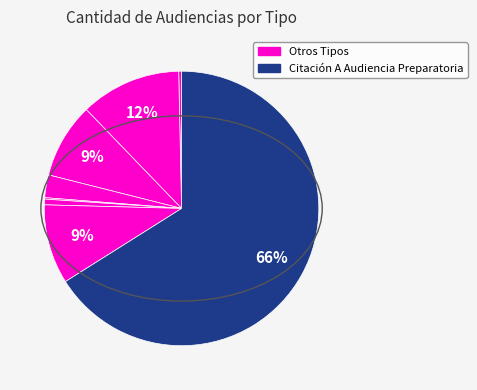

How many slices are in this pie chart?

8